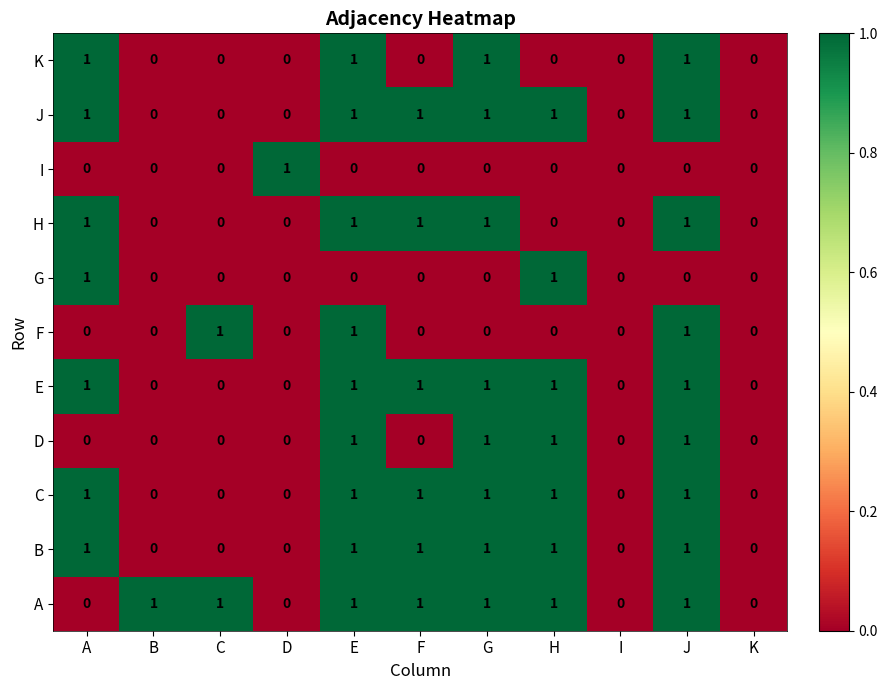

What is the sum of all B values?

6